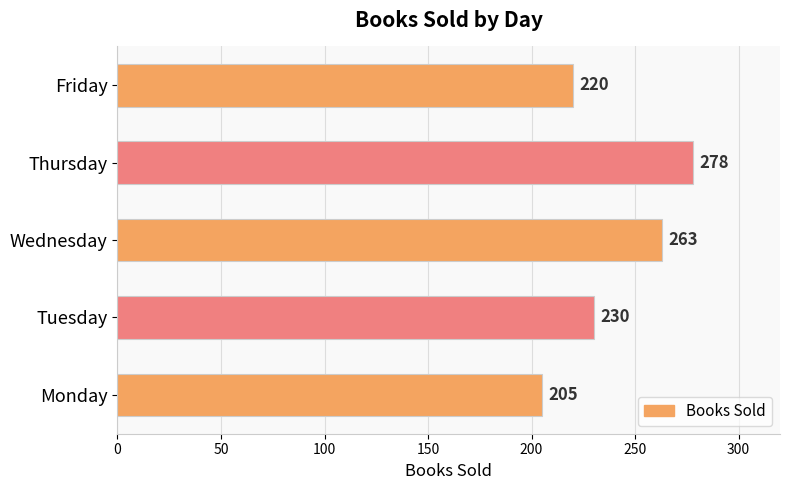

Reading top to bottom, transcribe all the data shown in this chart.

220	278	263	230	205